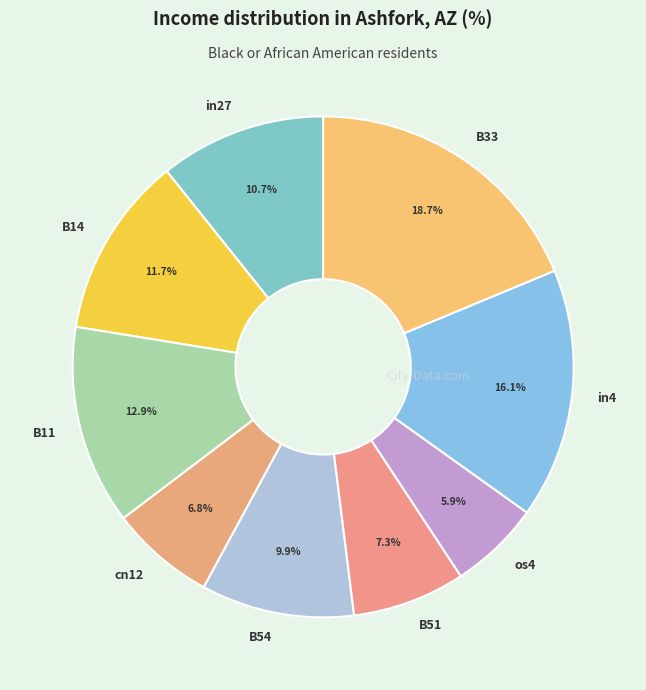

Rank the categories by value from lowest to highest.

os4, cn12, B51, B54, in27, B14, B11, in4, B33